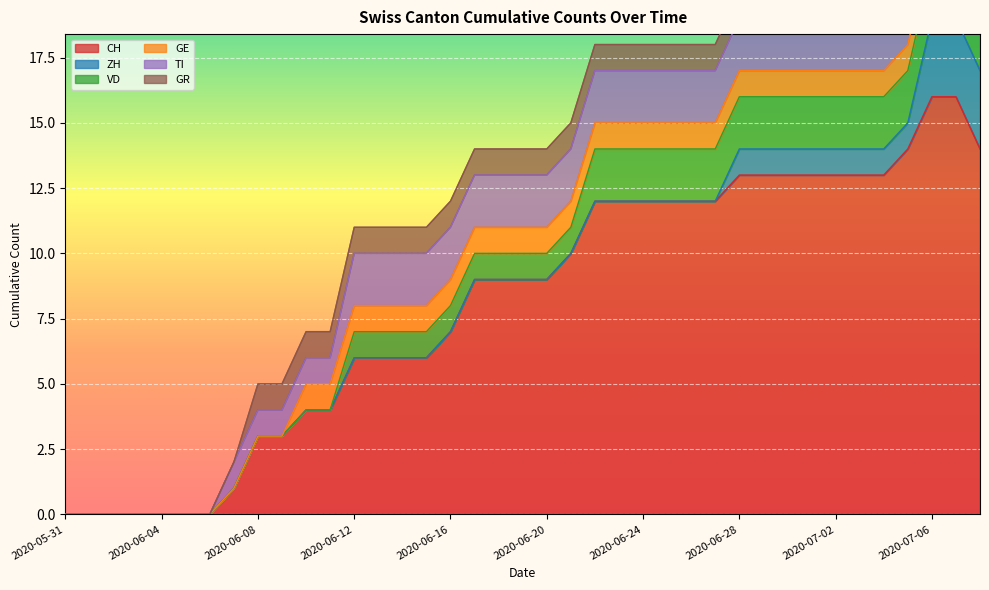

What is the maximum value shown in the chart?

16